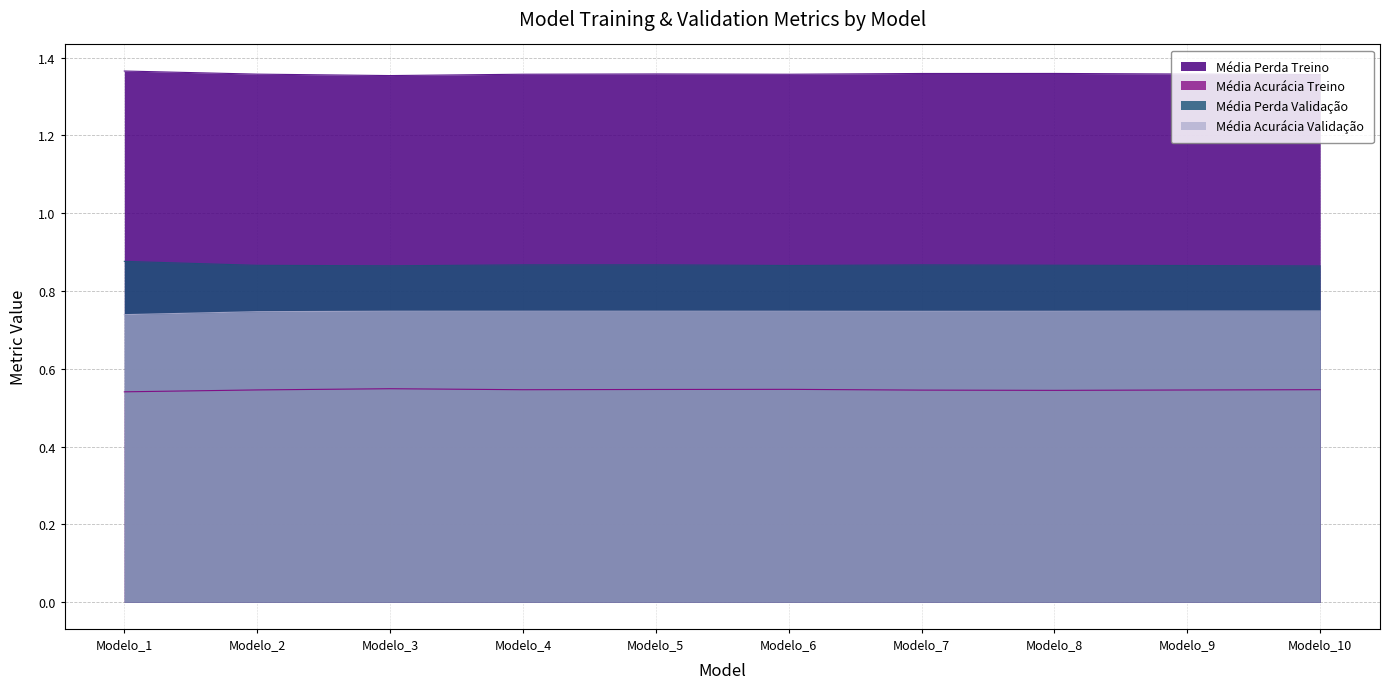

In Média Acurácia Validação, how many points are lower than both neighbors (excluding endpoints)?

1